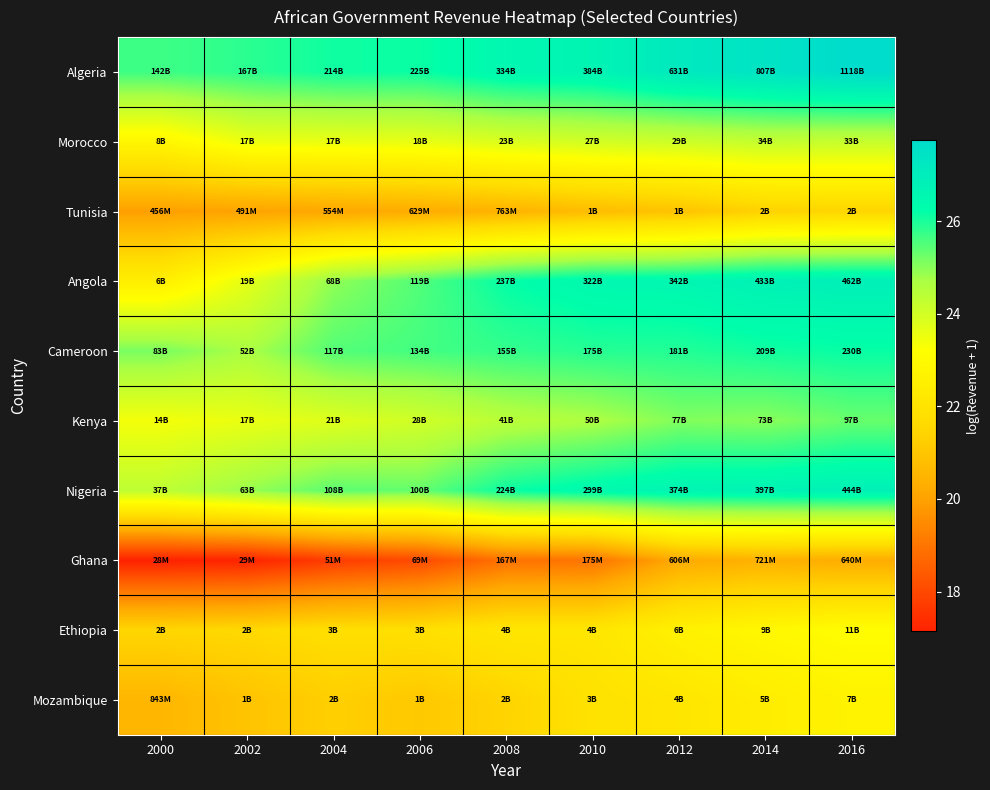

At 2008, list the series in order from smallest to largest.

Ghana, Tunisia, Mozambique, Ethiopia, Morocco, Kenya, Cameroon, Nigeria, Angola, Algeria